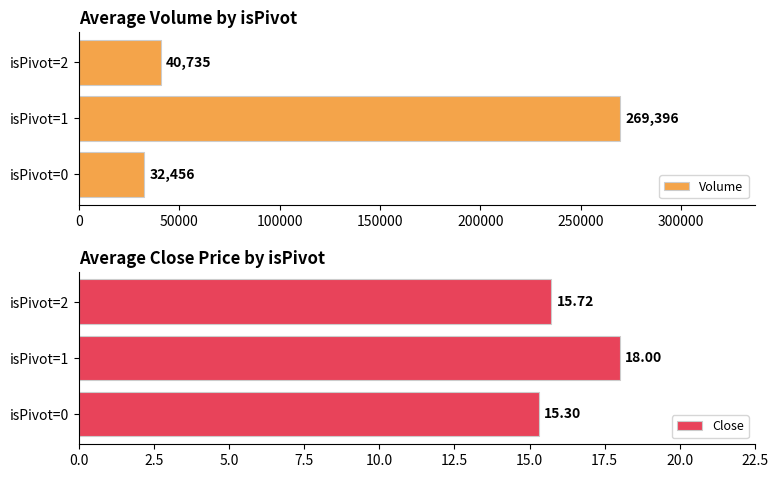

At which label is Volume closest to 150926?

isPivot=2